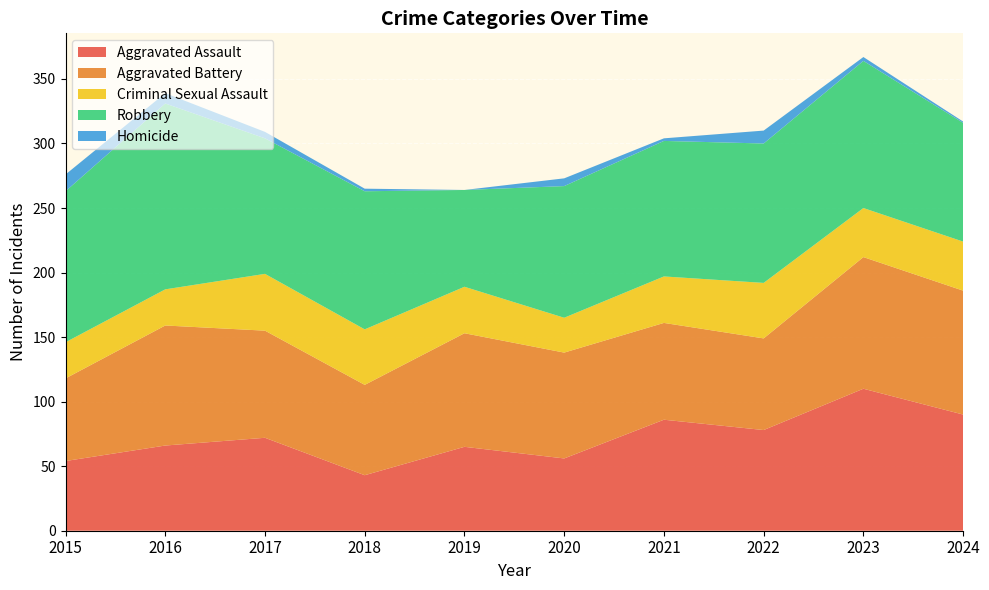

Reading left to right, what are all the values shown in this chart?

Aggravated Assault: 54	66	72	43	65	56	86	78	110	90
Aggravated Battery: 64	93	83	70	88	82	75	71	102	96
Criminal Sexual Assault: 28	28	44	43	36	27	36	43	38	38
Robbery: 117	144	105	107	75	102	105	108	114	92
Homicide: 13	8	5	2	0	6	2	10	3	1